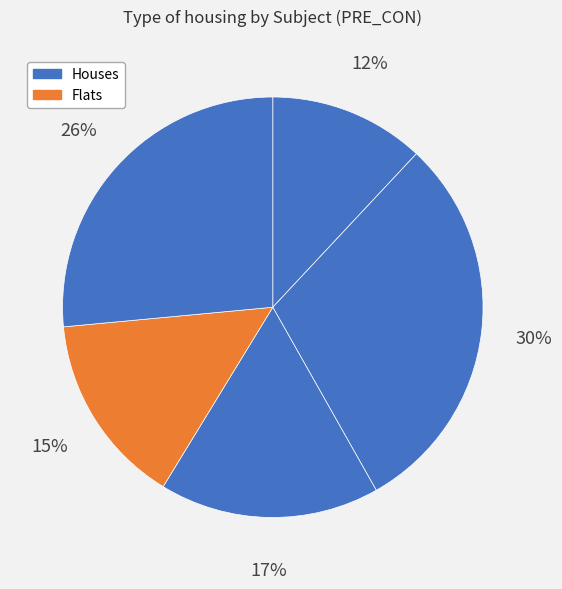

Which category has the biggest portion of the pie?

30